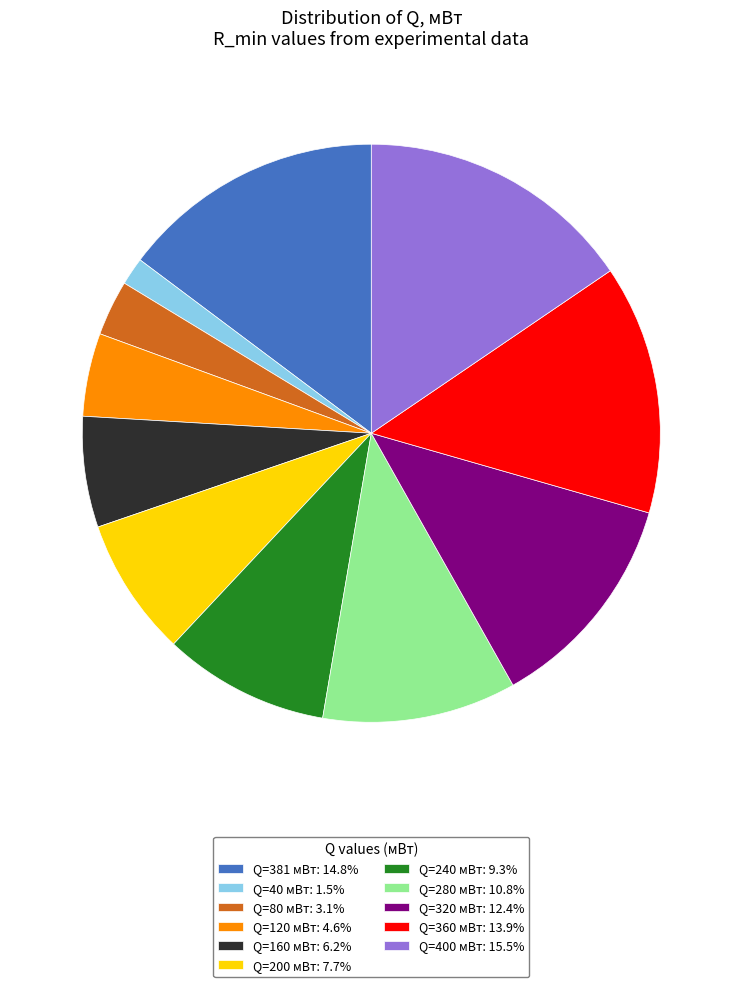

How many segments does this pie chart have?

11